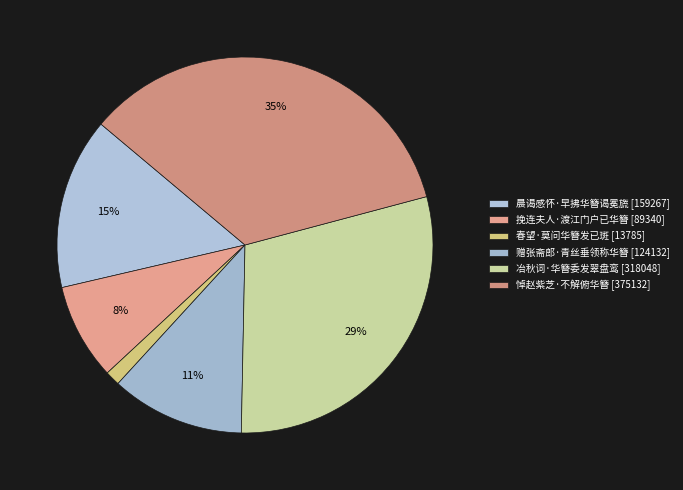

Which slice is the smallest?

春望·莫问华簪发已斑